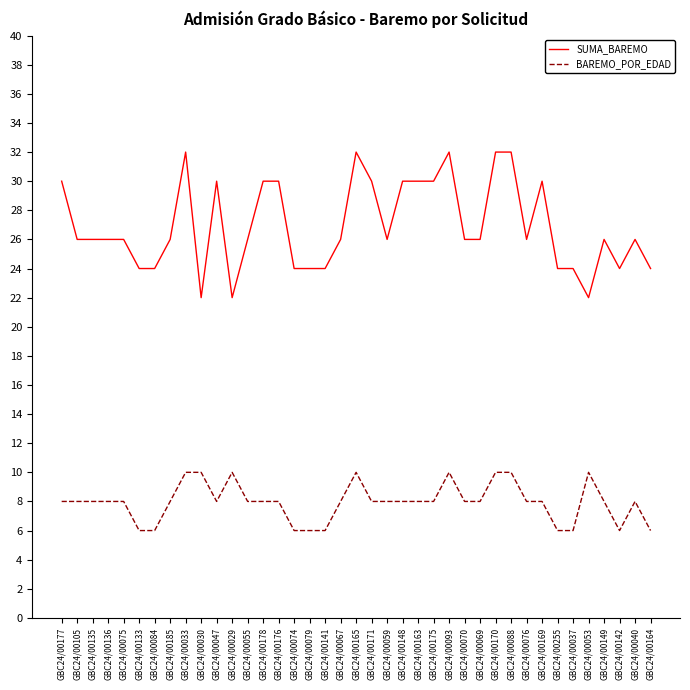

What is the maximum value for SUMA_BAREMO?

32